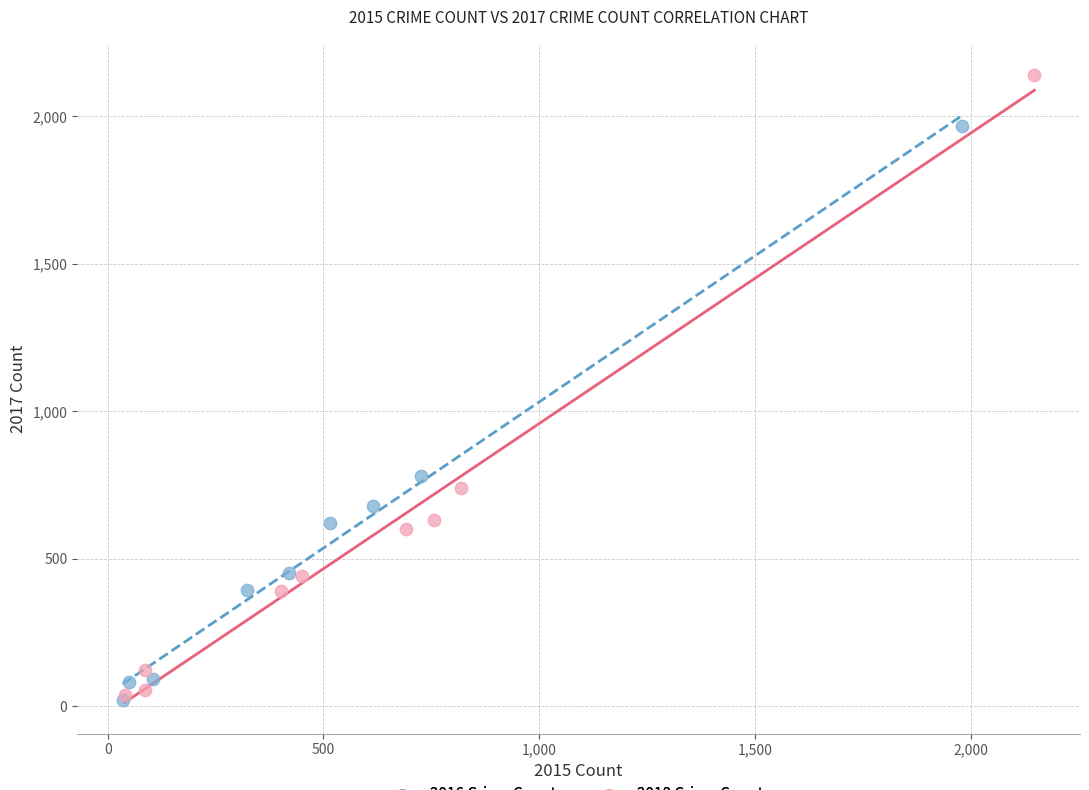

Which series has the largest Y range (max minus min)?

2018 Crime Counts